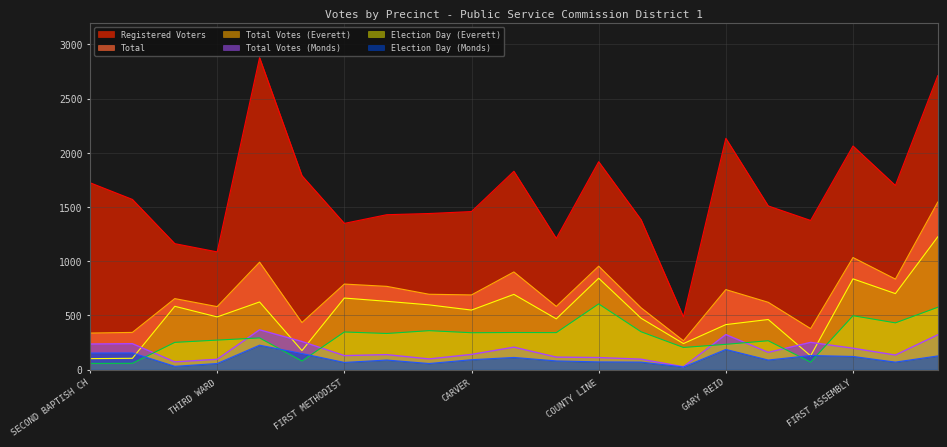

True or false: Total and Total Votes (Monds) cross at least once.

False